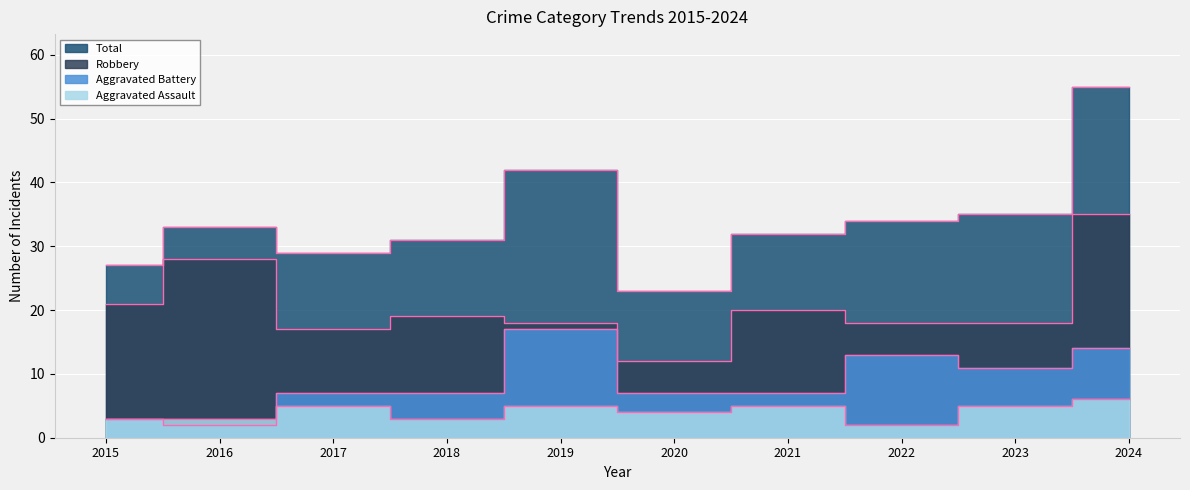

Between 2018 and 2020, which series saw the biggest shift?

Total